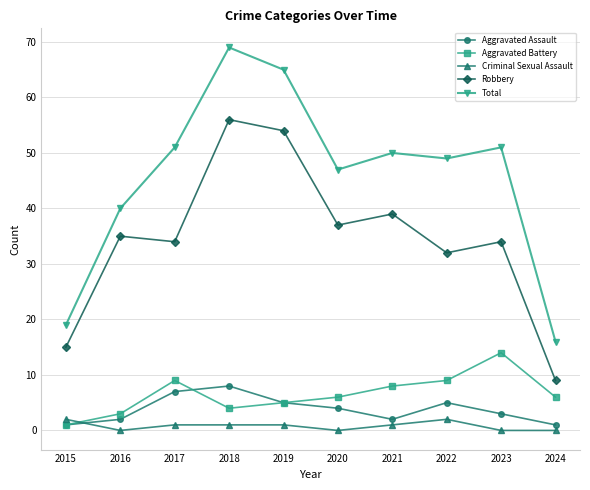

What are all the series names shown in the legend?

Aggravated Assault, Aggravated Battery, Criminal Sexual Assault, Robbery, Total